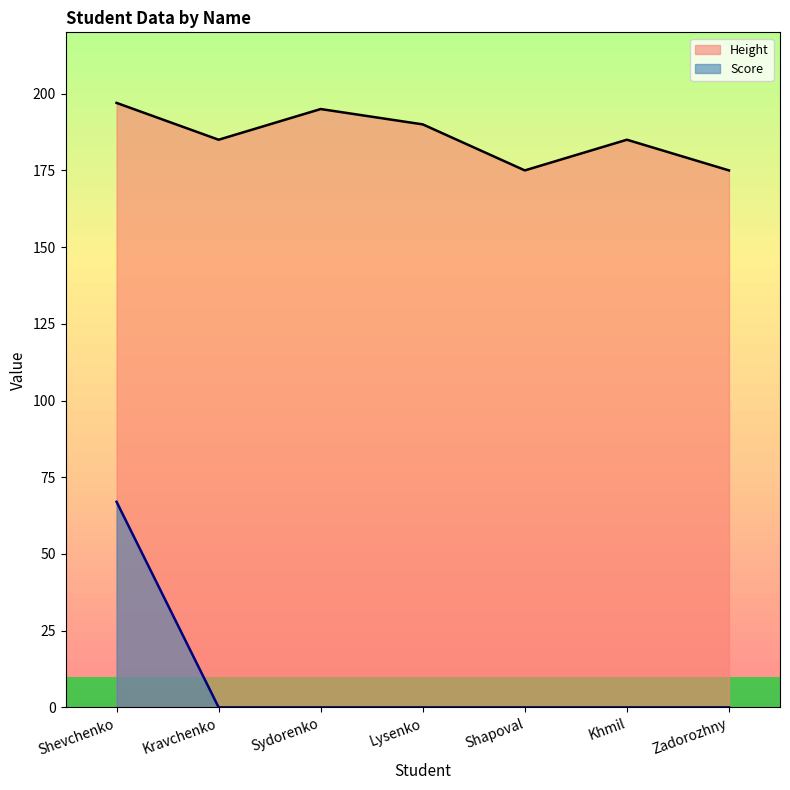

How many lines are shown in the chart?

2